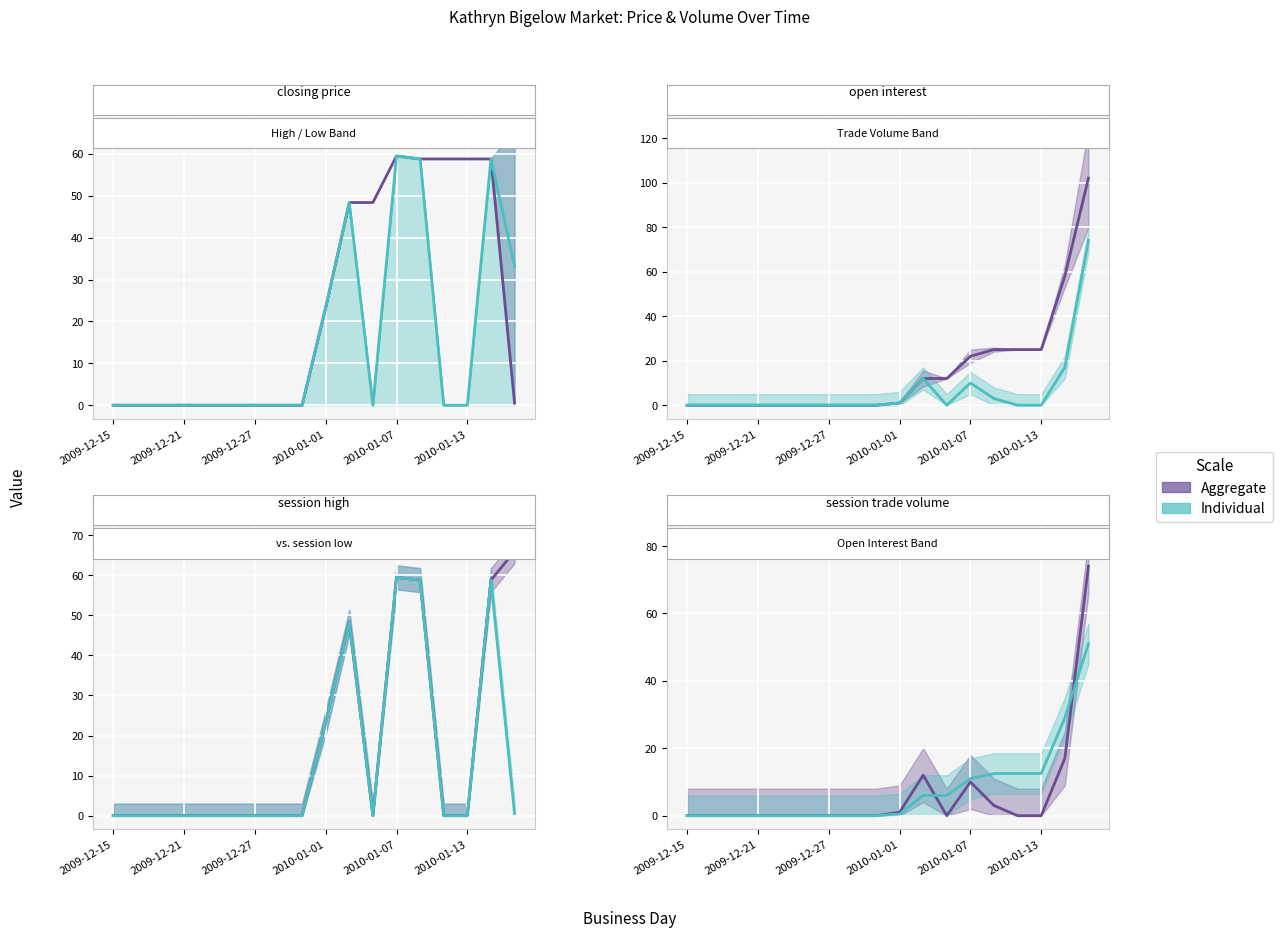

The value of closing price at 2009-12-15 is 0.0. True or false?

True